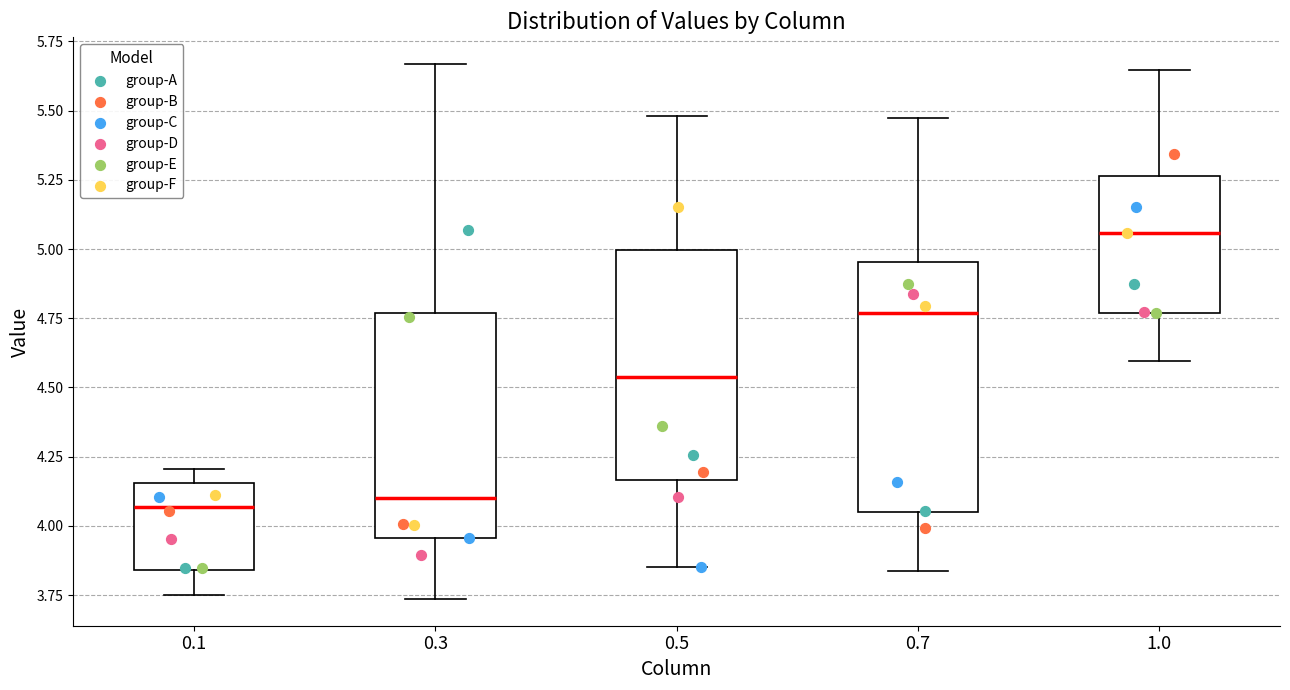

Reading left to right, transcribe this box plot: for each box, give where its median line is, the range the box spans, and where its two whiskers end, as read against the y-axis. The values are not printed on the chart, so give them approximately, as read against the axis.

0.1: median 4.05, box 3.85 to 4.15, whiskers 3.75 to 4.20
0.3: median 4.10, box 3.95 to 4.75, whiskers 3.75 to 5.65
0.5: median 4.55, box 4.15 to 5.00, whiskers 3.85 to 5.50
0.7: median 4.75, box 4.05 to 4.95, whiskers 3.85 to 5.45
1.0: median 5.05, box 4.75 to 5.25, whiskers 4.60 to 5.65